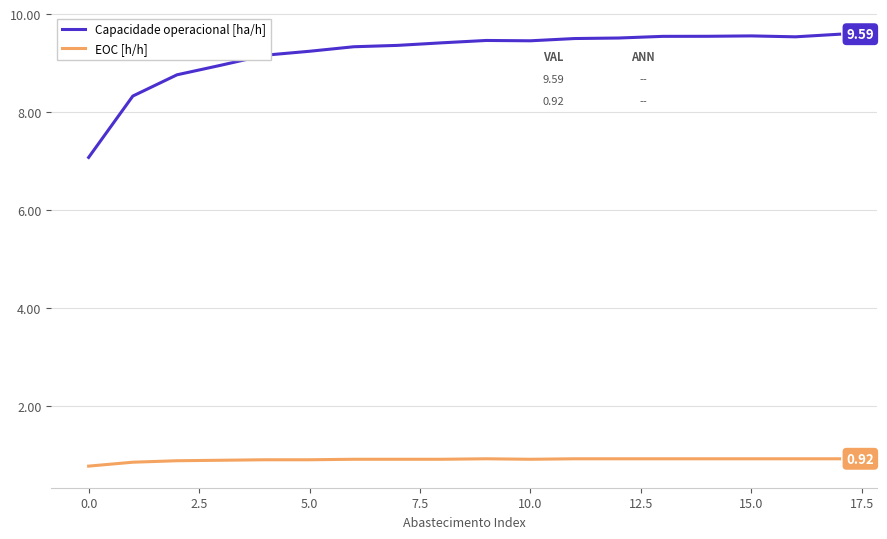

True or false: Capacidade operacional [ha/h] and EOC [h/h] cross at least once.

False